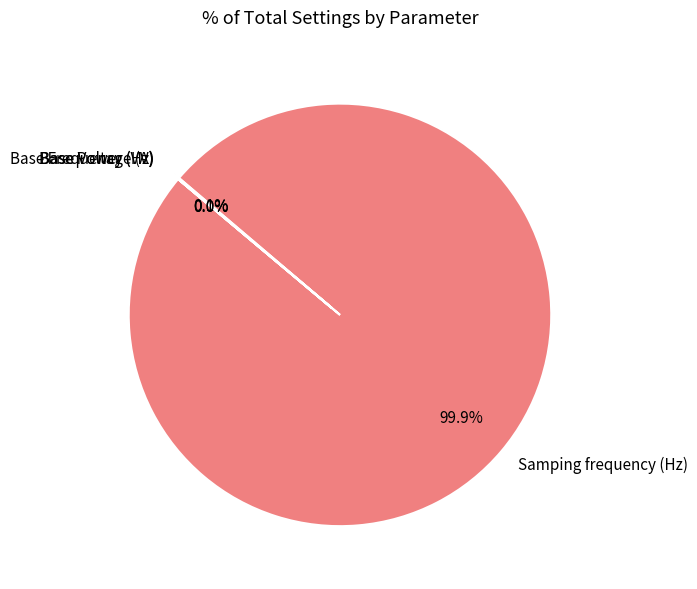

Which category has the biggest portion of the pie?

Samping frequency (Hz)